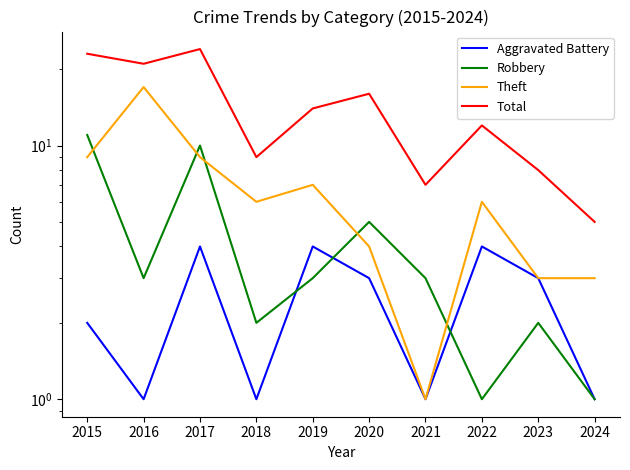

The Total series shows 8 at 2023. True or false?

True